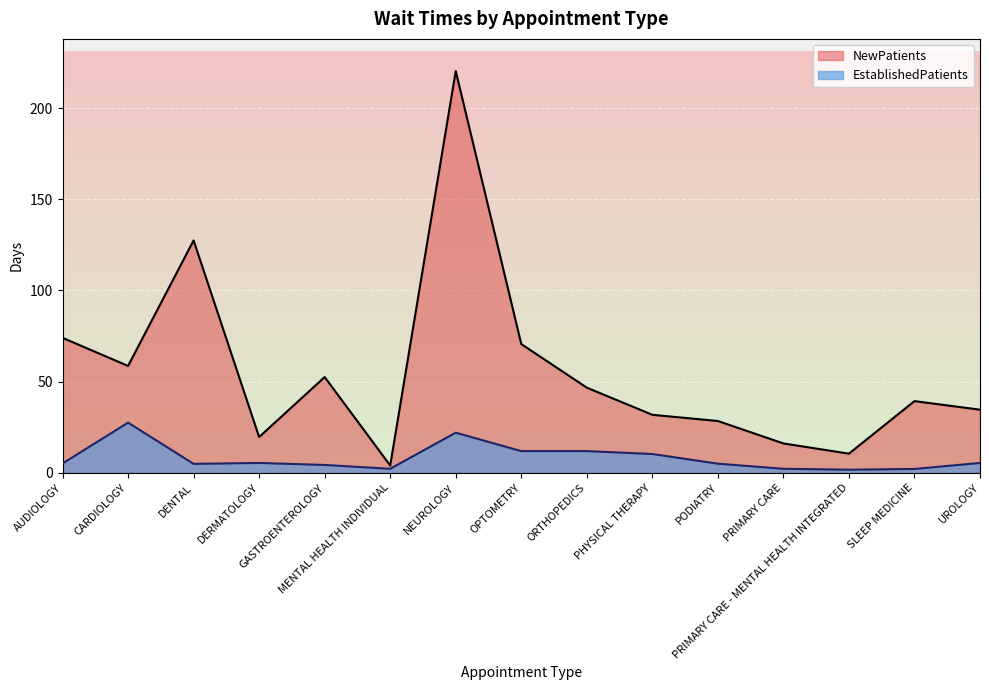

Rank the series by their maximum value, from highest to lowest.

NewPatients, EstablishedPatients